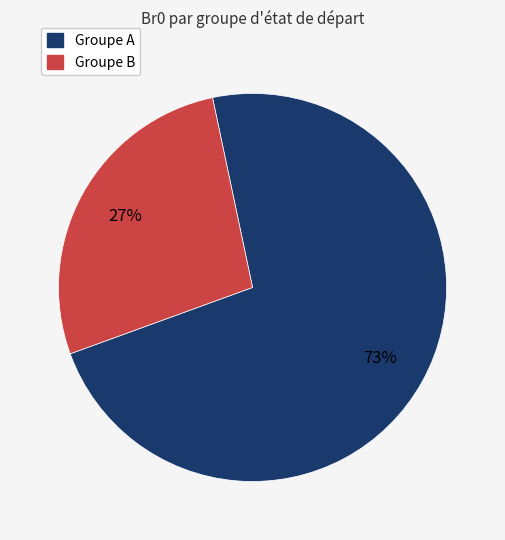

Is there any slice that represents more than half of the pie?

Yes